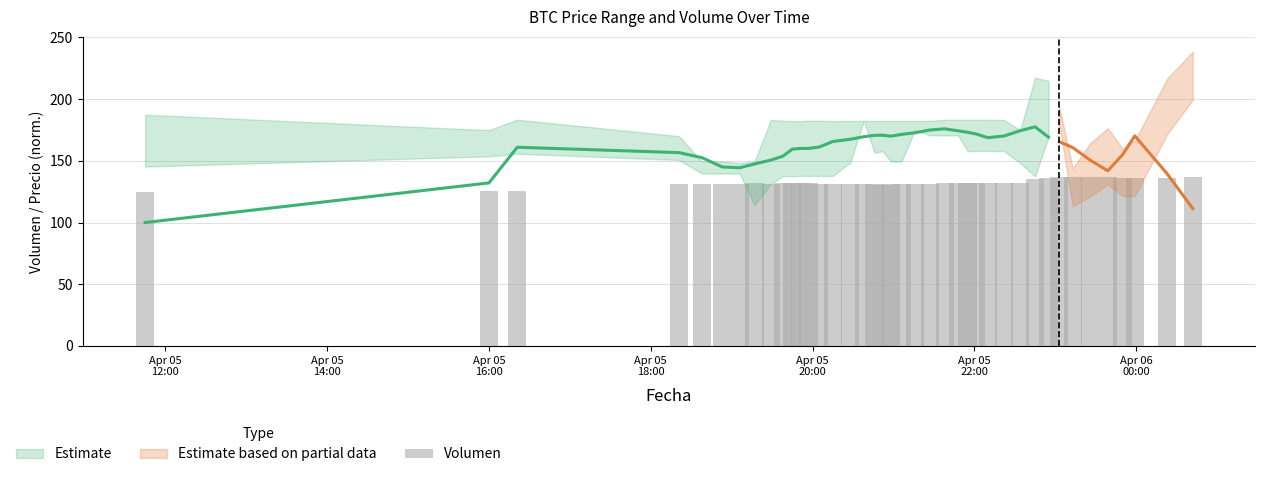

How many bars are there in total?

40